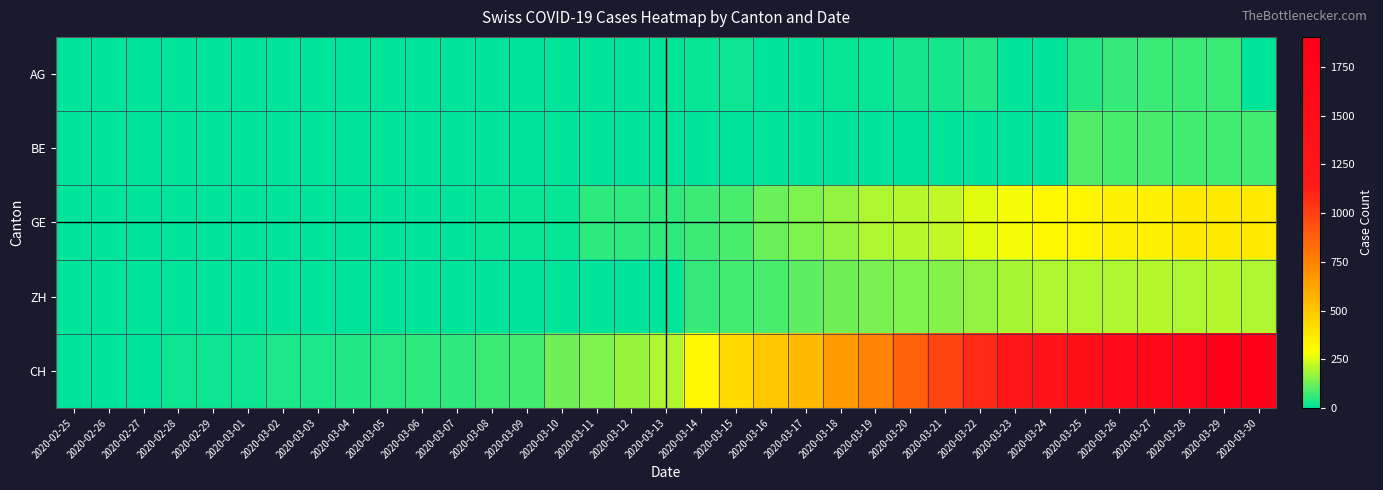

Which category has the highest value across all series?

2020-03-30